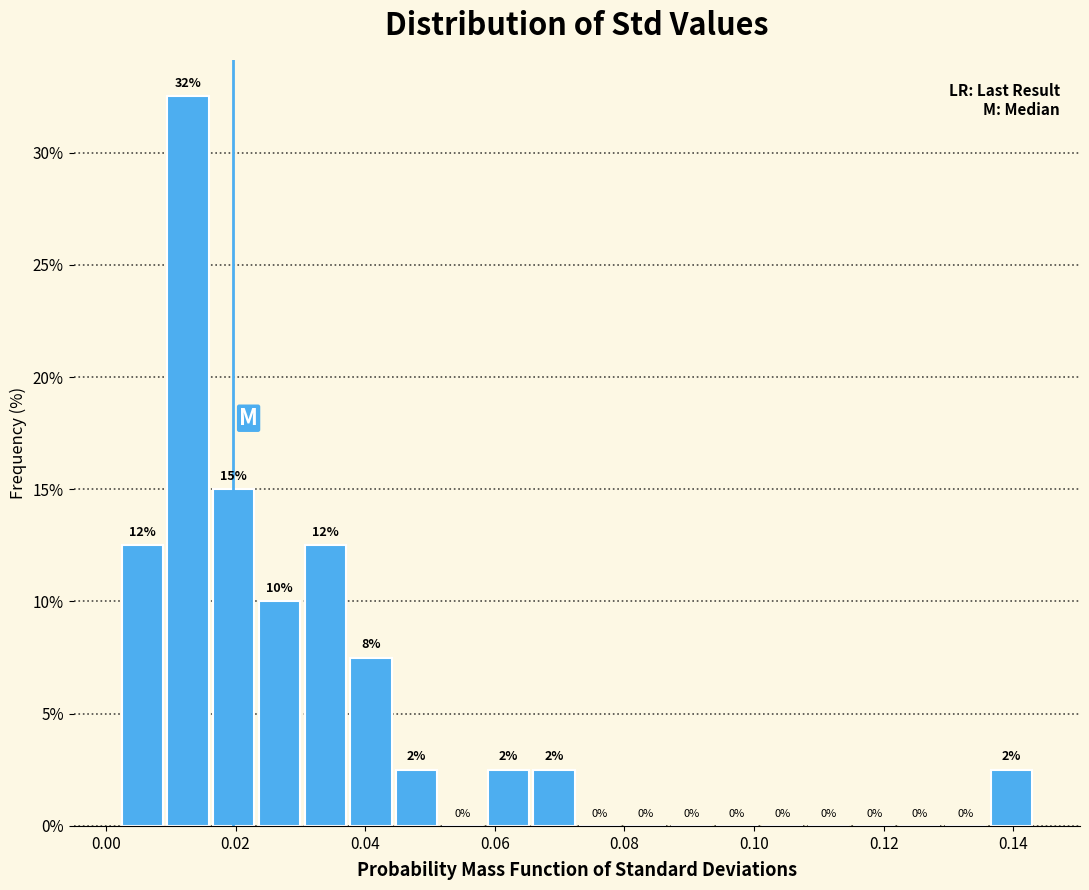

Around what value on the x-axis is the tallest bar? Give the approximate position of its centre, as read against the axis.

0.012